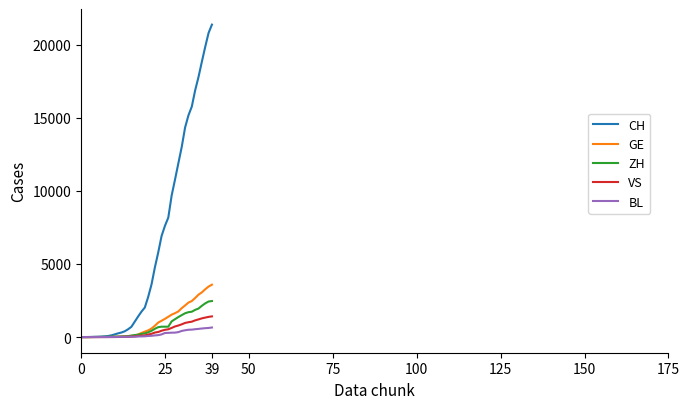

Which series has the widest spread of values?

CH